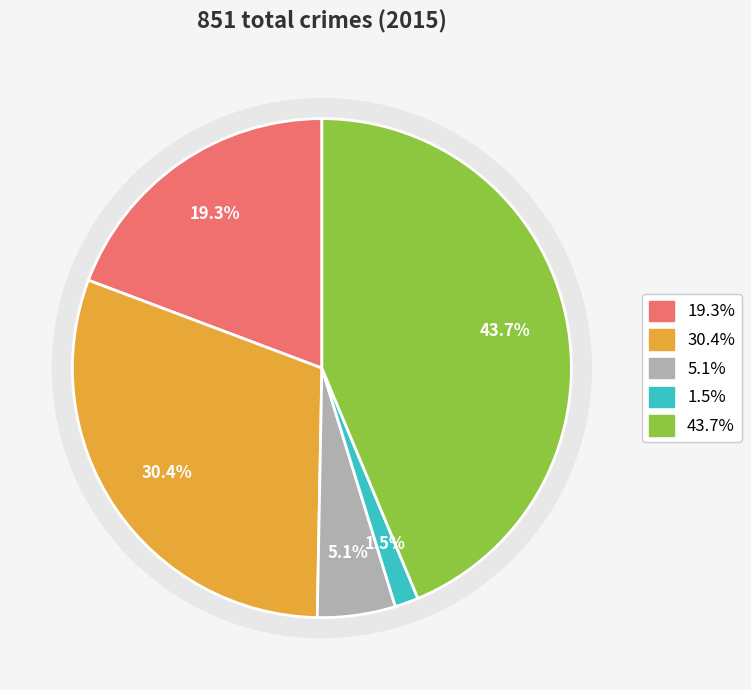

How many segments does this pie chart have?

5